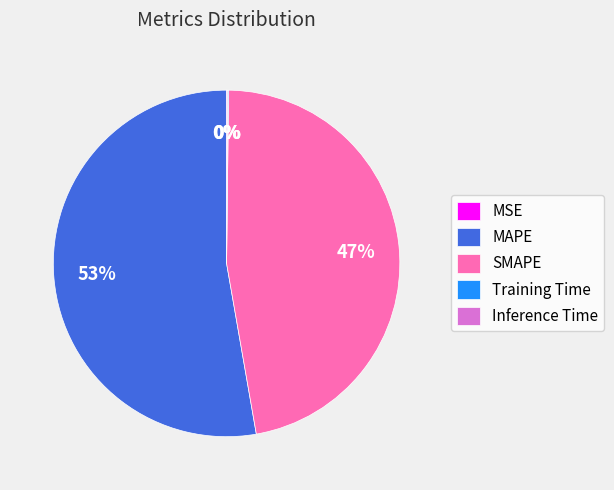

Is there a majority slice in this chart?

Yes